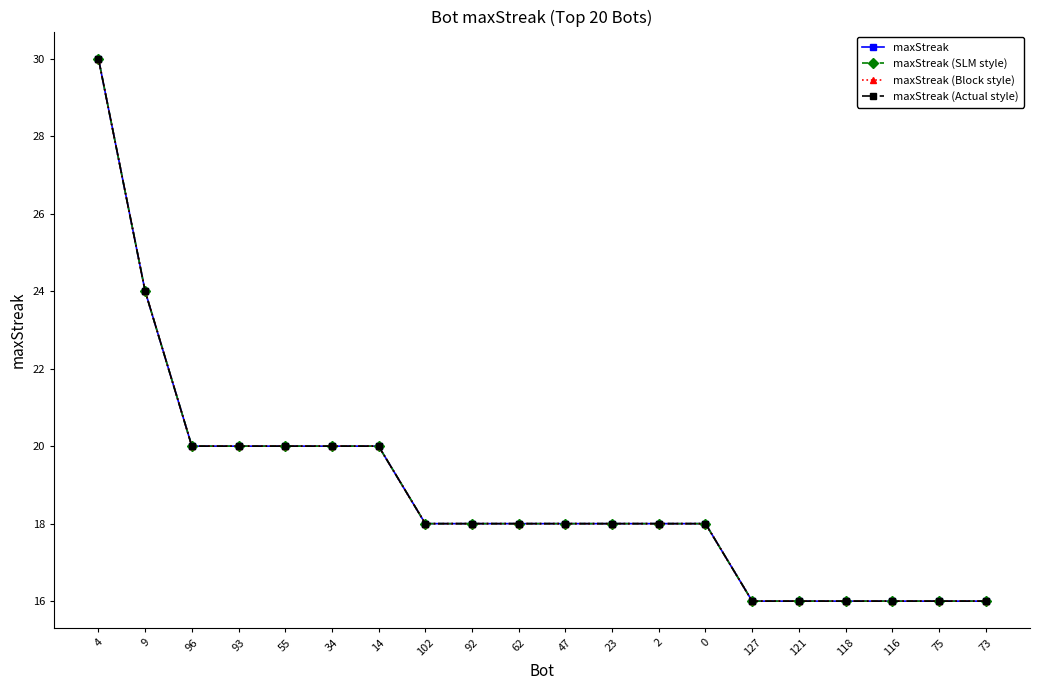

Reading left to right, what are all the values shown in this chart?

maxStreak: 4=30	9=24	96=20	93=20	55=20	34=20	14=20	102=18	92=18	62=18	47=18	23=18	2=18	0=18	127=16	121=16	118=16	116=16	75=16	73=16
maxStreak (SLM style): 4=30	9=24	96=20	93=20	55=20	34=20	14=20	102=18	92=18	62=18	47=18	23=18	2=18	0=18	127=16	121=16	118=16	116=16	75=16	73=16
maxStreak (Block style): 4=30	9=24	96=20	93=20	55=20	34=20	14=20	102=18	92=18	62=18	47=18	23=18	2=18	0=18	127=16	121=16	118=16	116=16	75=16	73=16
maxStreak (Actual style): 4=30	9=24	96=20	93=20	55=20	34=20	14=20	102=18	92=18	62=18	47=18	23=18	2=18	0=18	127=16	121=16	118=16	116=16	75=16	73=16